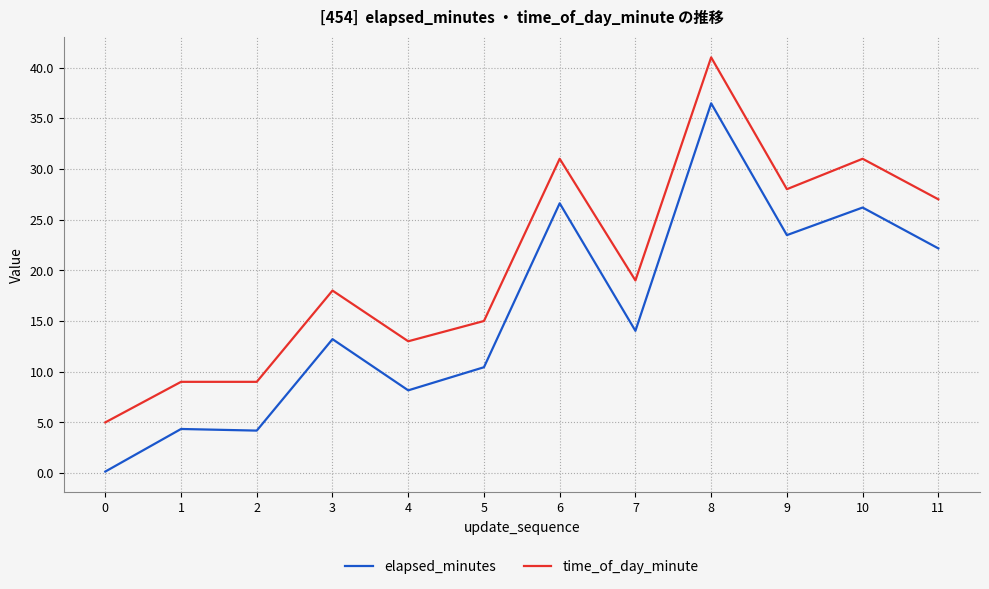

What is the greatest value displayed?

41.0